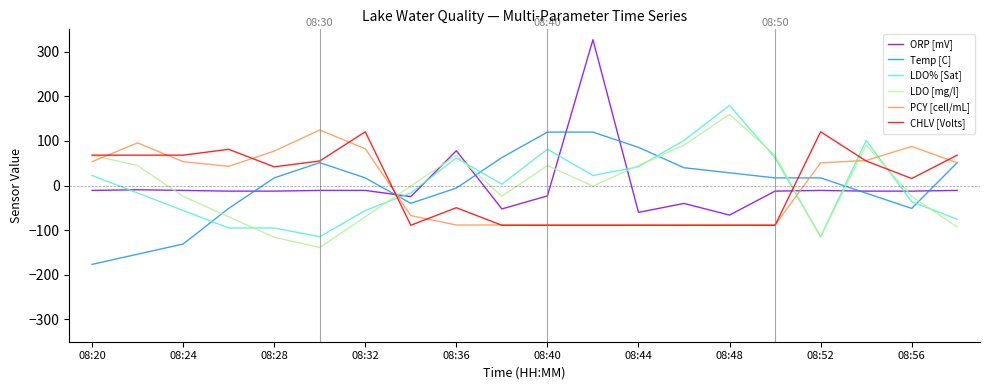

True or false: Temp [C] and LDO [mg/l] intersect in this chart.

True